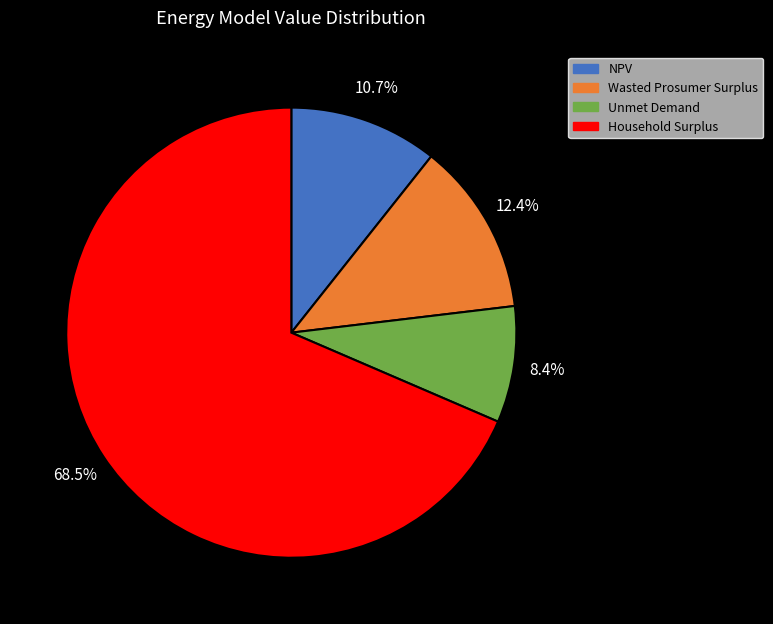

How many slices are in this pie chart?

4